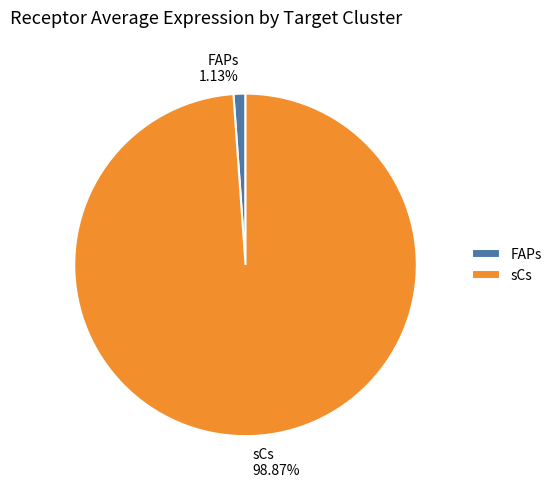

Does any single category account for the majority?

Yes